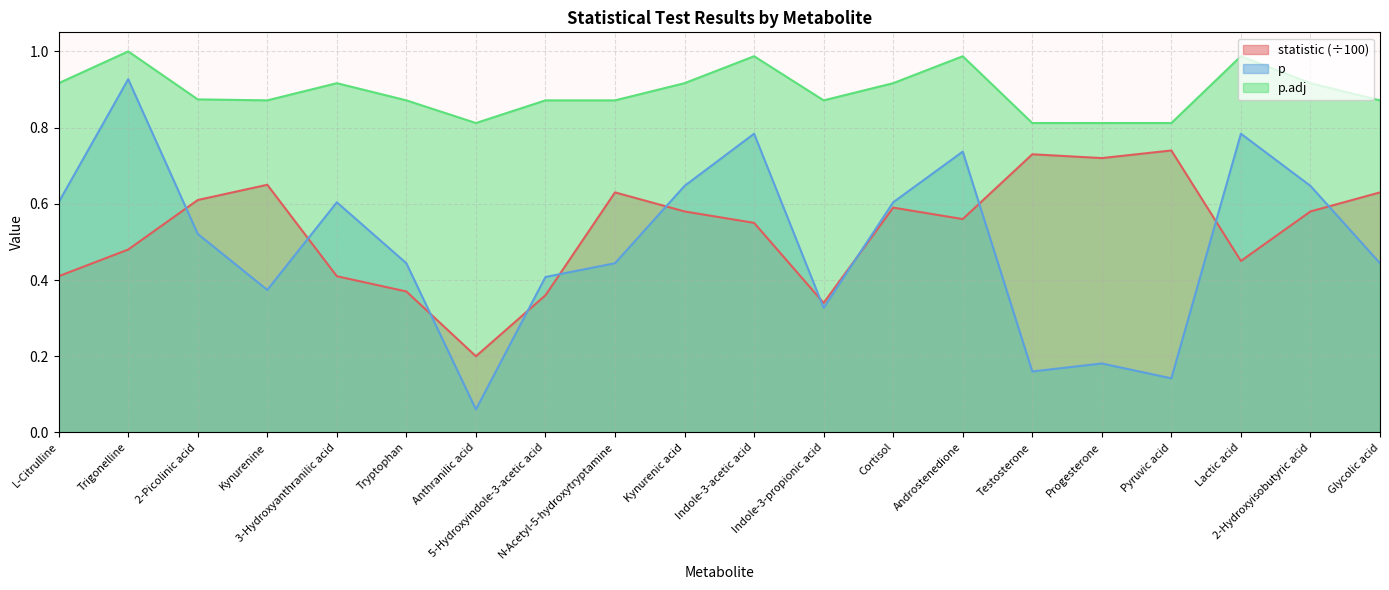

How many intersections are there between statistic and p?

11